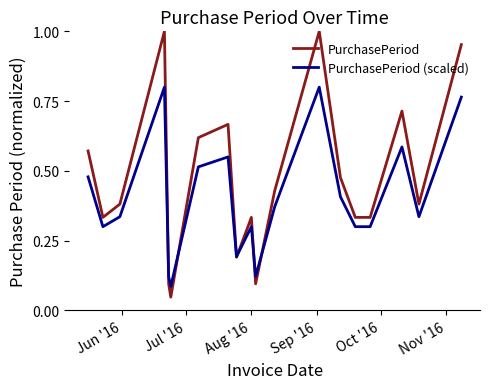

List the series in order of their overall mean, lowest first.

PurchasePeriod (scaled), PurchasePeriod